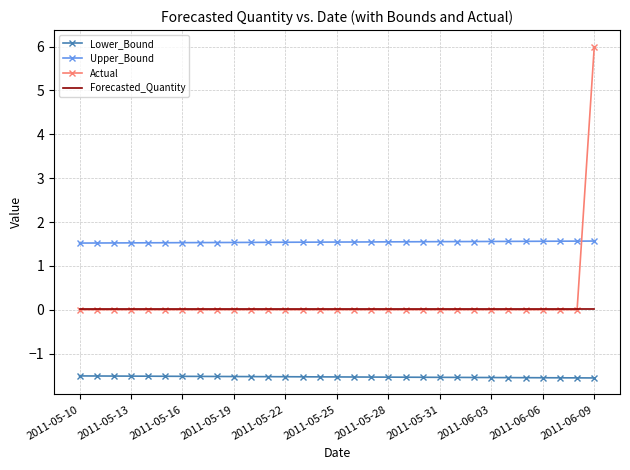

What is the maximum value for Actual?

6.0